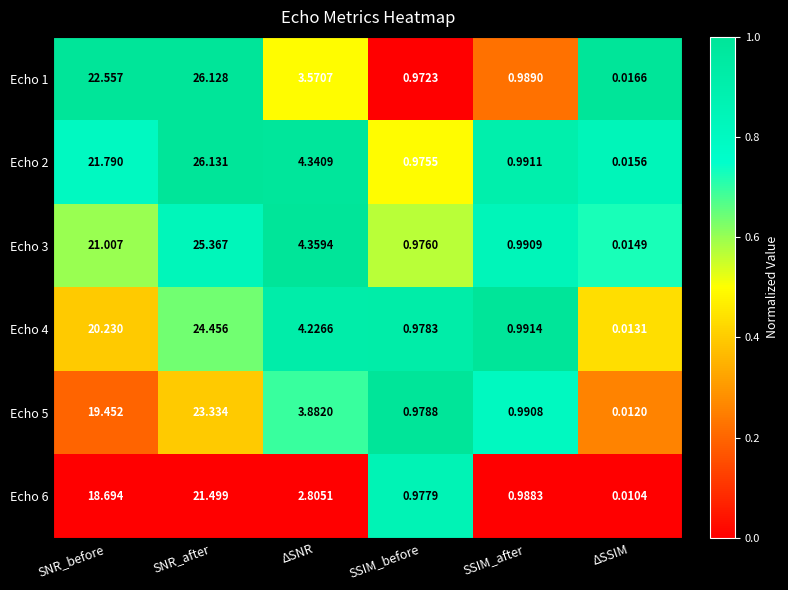

At which category does the chart reach its minimum across all series?

ΔSSIM